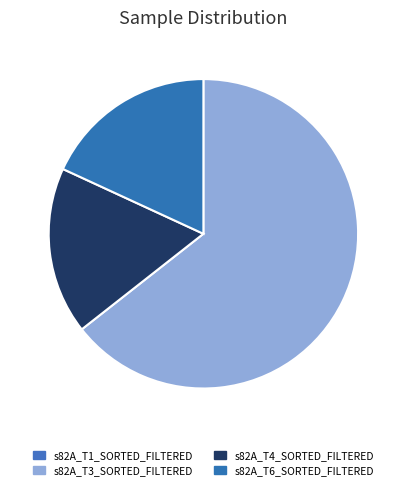

Is there any slice that represents more than half of the pie?

Yes